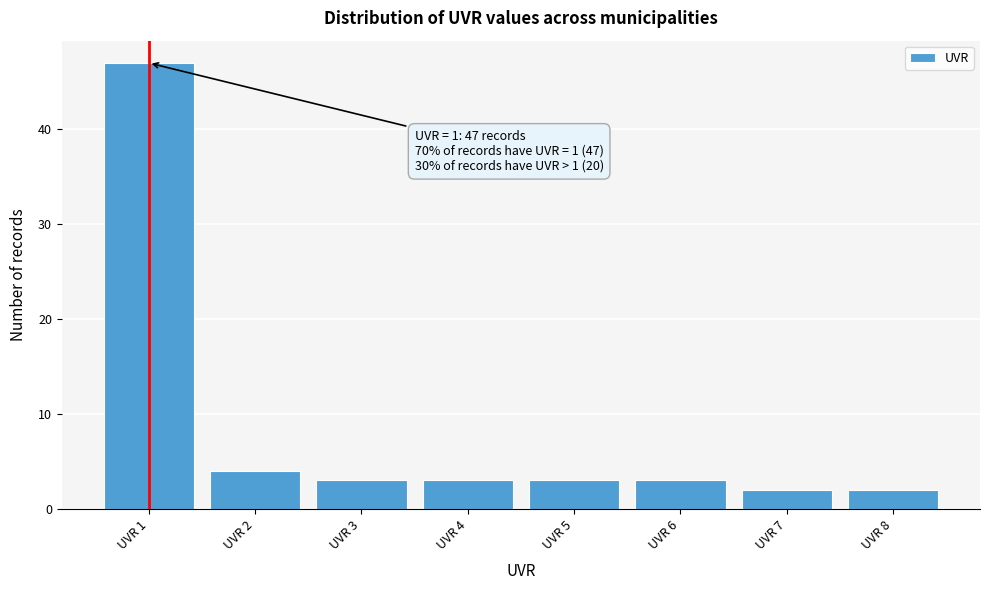

Which range on the x-axis has the tallest bar?

0.5 to 1.5